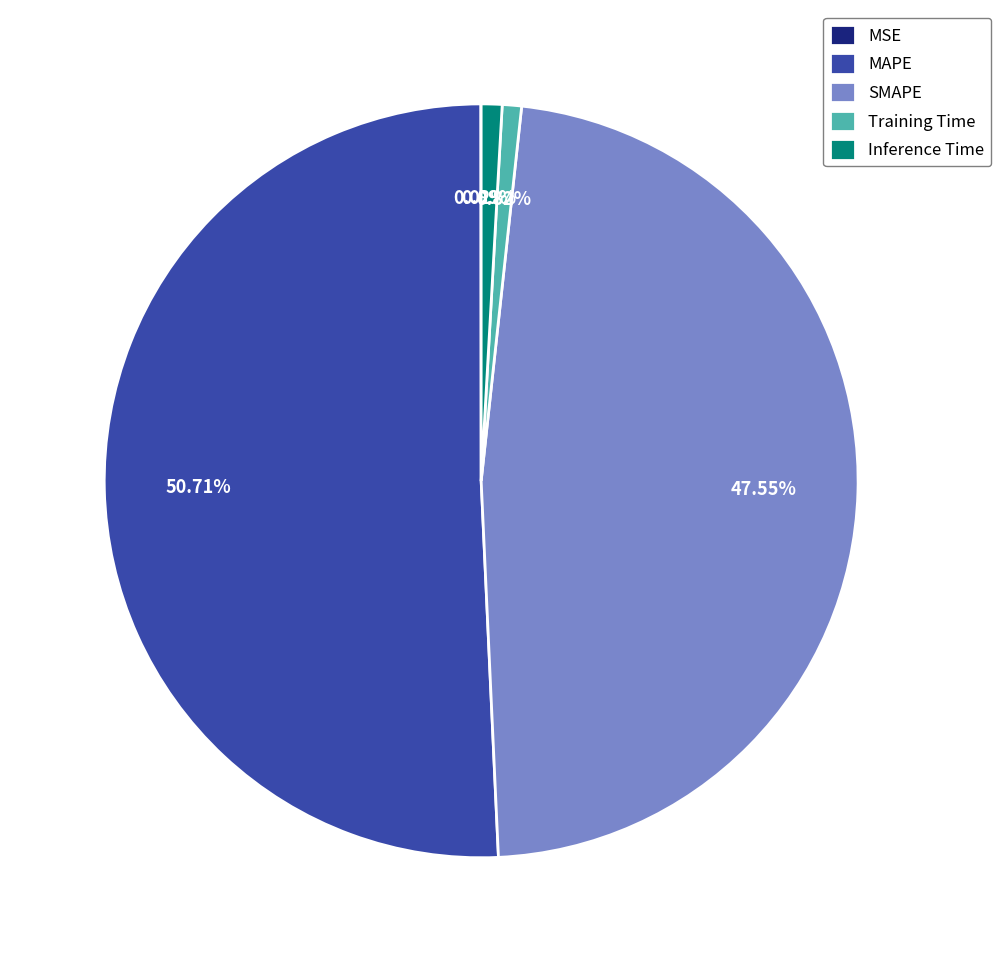

Combined, do MAPE and Inference Time account for over 50%?

Yes